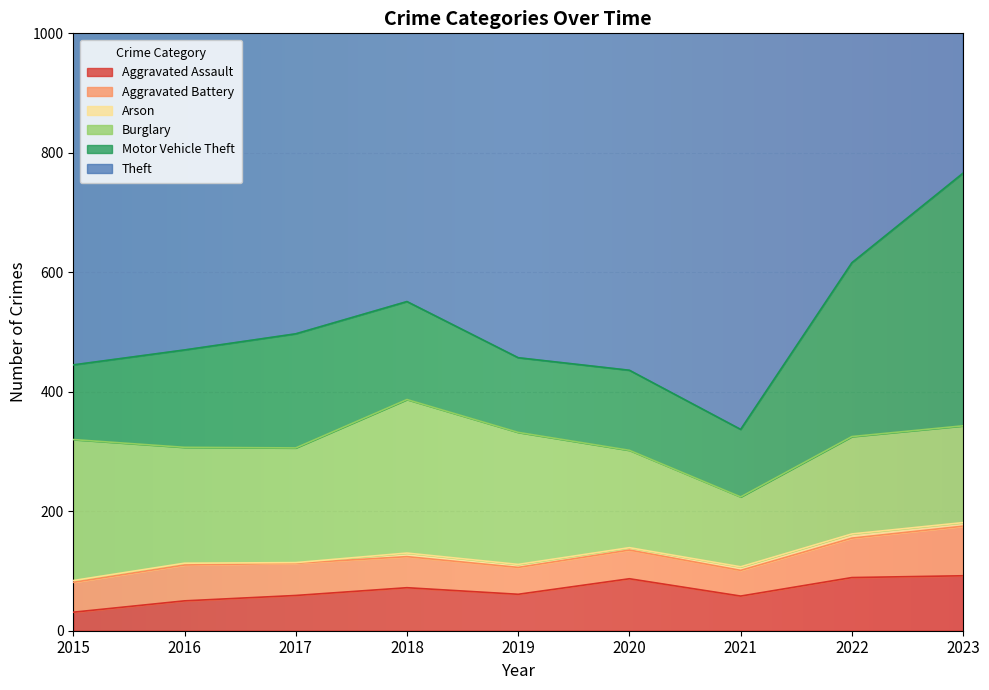

Which series ends up on top after the final intersection of Aggravated Battery and Aggravated Assault?

Aggravated Assault